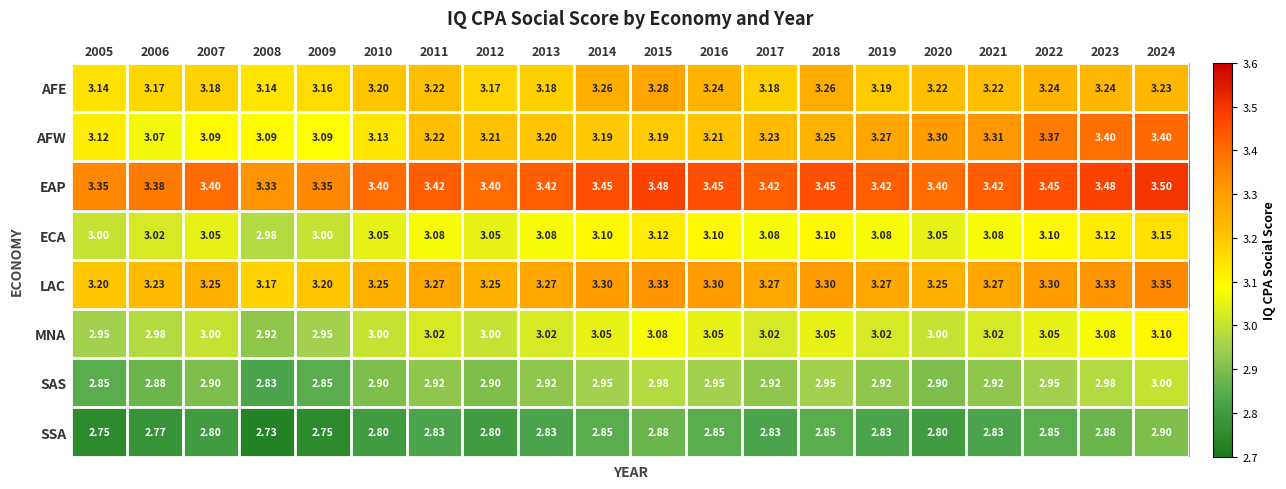

Which series has the largest range (max minus min)?

AFW